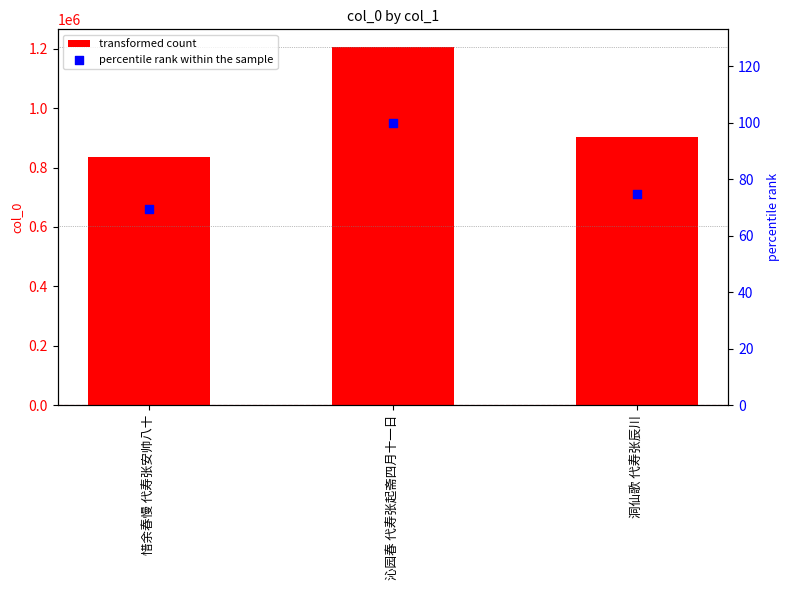

Is the value of percentile rank within the sample at 洞仙歌 代寿张辰川 greater than the value of transformed count at 惜余春慢 代寿张安帅八十?

No